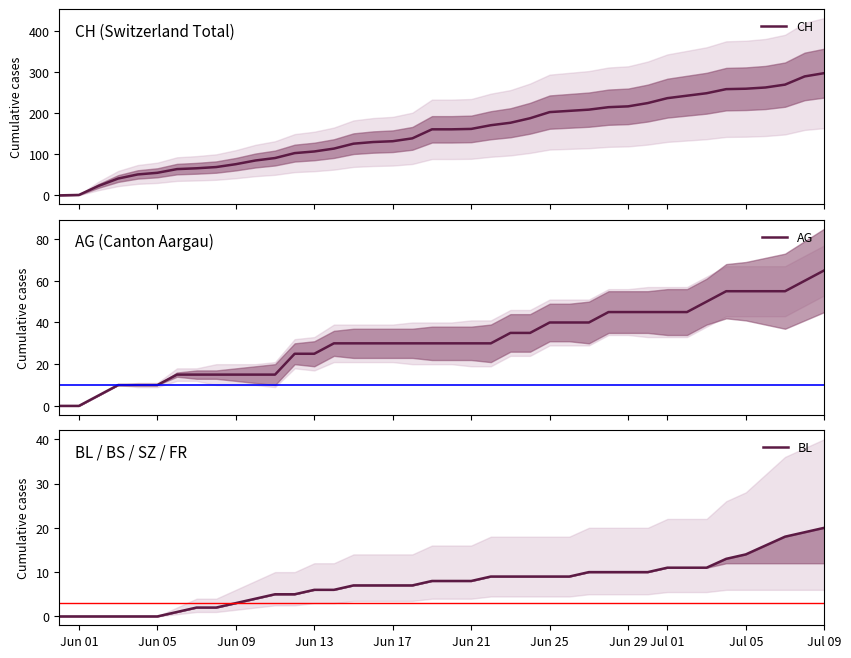

List the series in order of their overall mean, lowest first.

BL, AG, CH